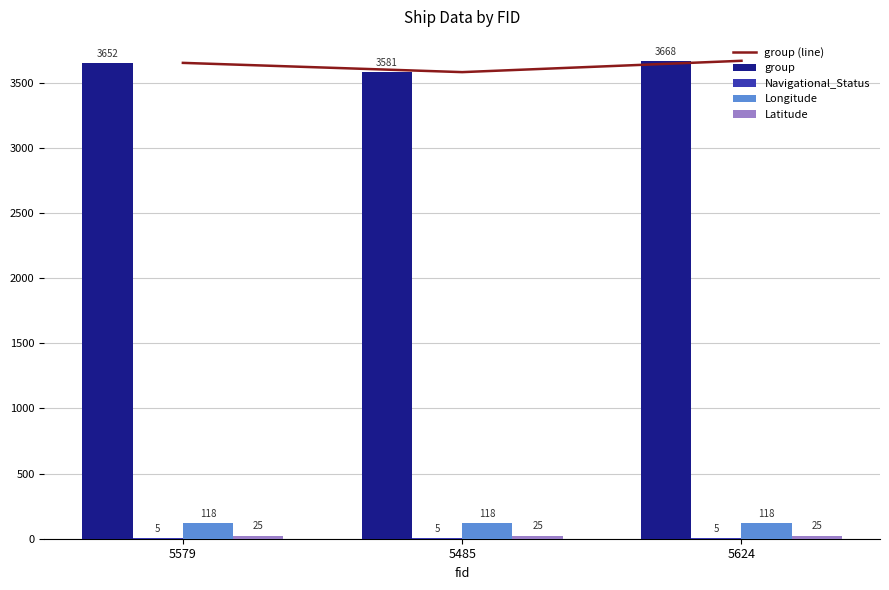

Reading left to right, transcribe all the data shown in this chart.

group (line): 5579=3652.0	5485=3581.0	5624=3668.0
group: 5579=3652.0	5485=3581.0	5624=3668.0
Navigational_Status: 5579=5.0	5485=5.0	5624=5.0
Longitude: 5579=118.2	5485=118.2	5624=118.2
Latitude: 5579=24.5	5485=24.5	5624=24.5